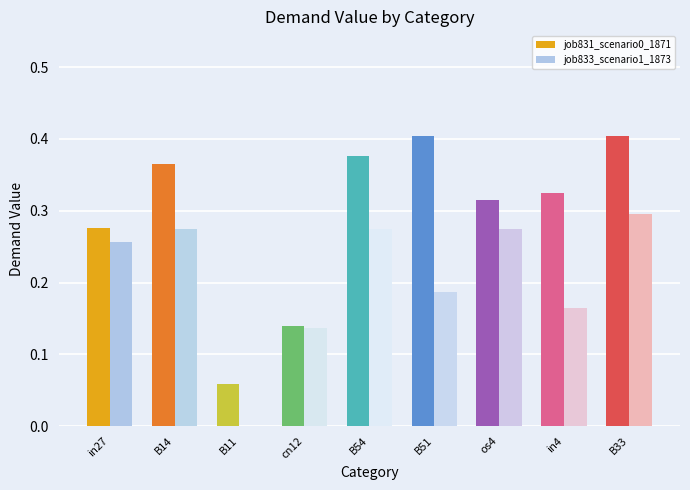

List the series in order of their overall mean, lowest first.

job833_scenario1_1873, job831_scenario0_1871